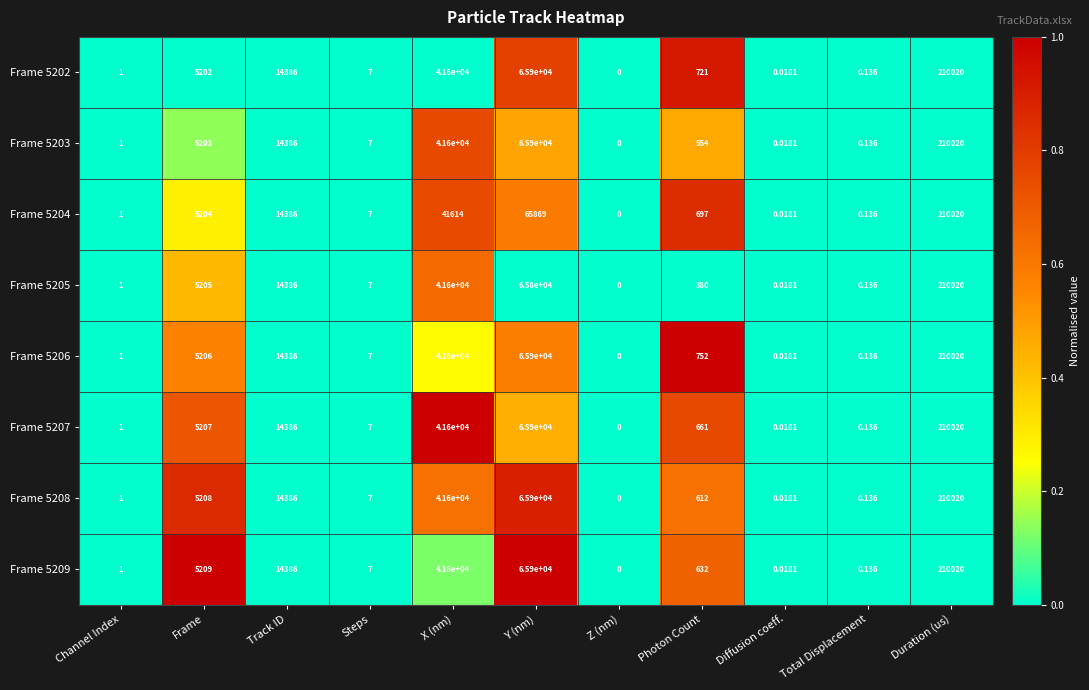

Where does the Frame 5204 series first go above 697?

Frame